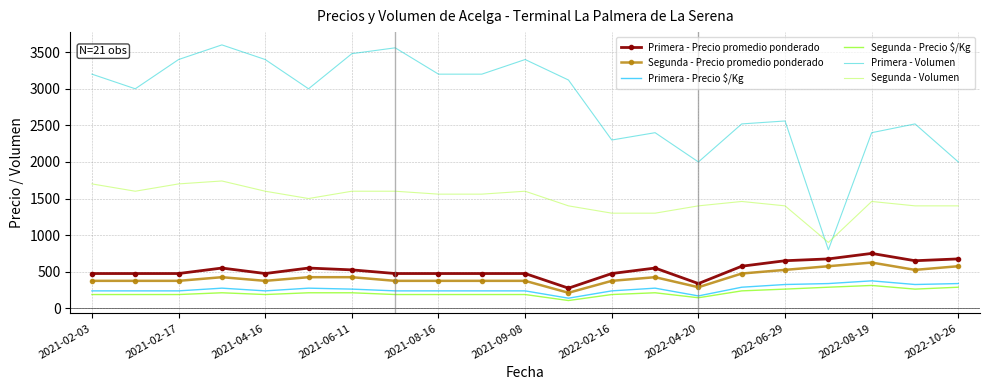

Which series has the largest total across all categories?

Primera - Volumen